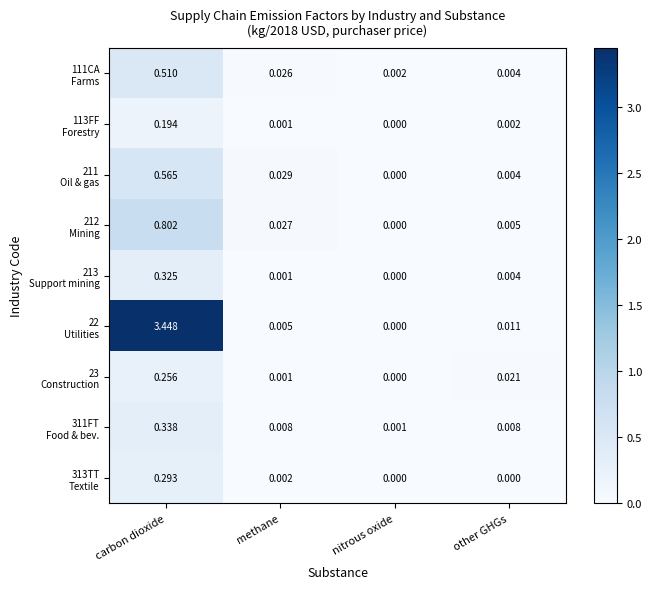

At which category does the chart reach its peak across all series?

carbon dioxide